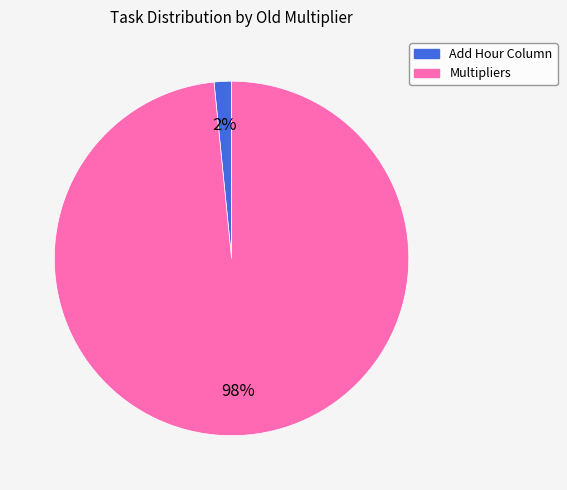

Which category has the smallest portion of the pie?

Add Hour Column